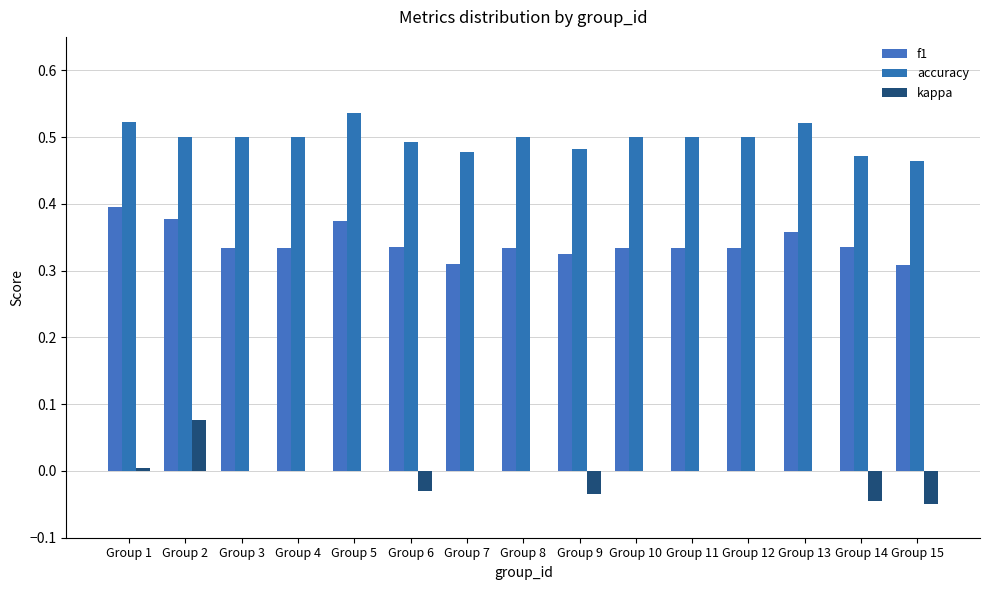

Does the chart contain stacked bars?

No